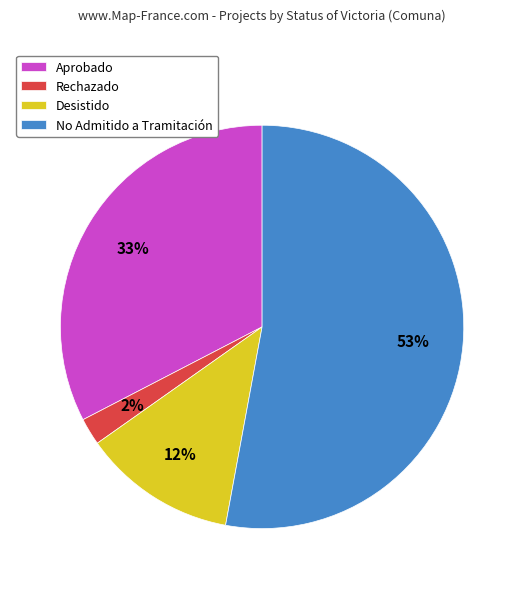

To the nearest percent, what is the average slice percentage?

25%